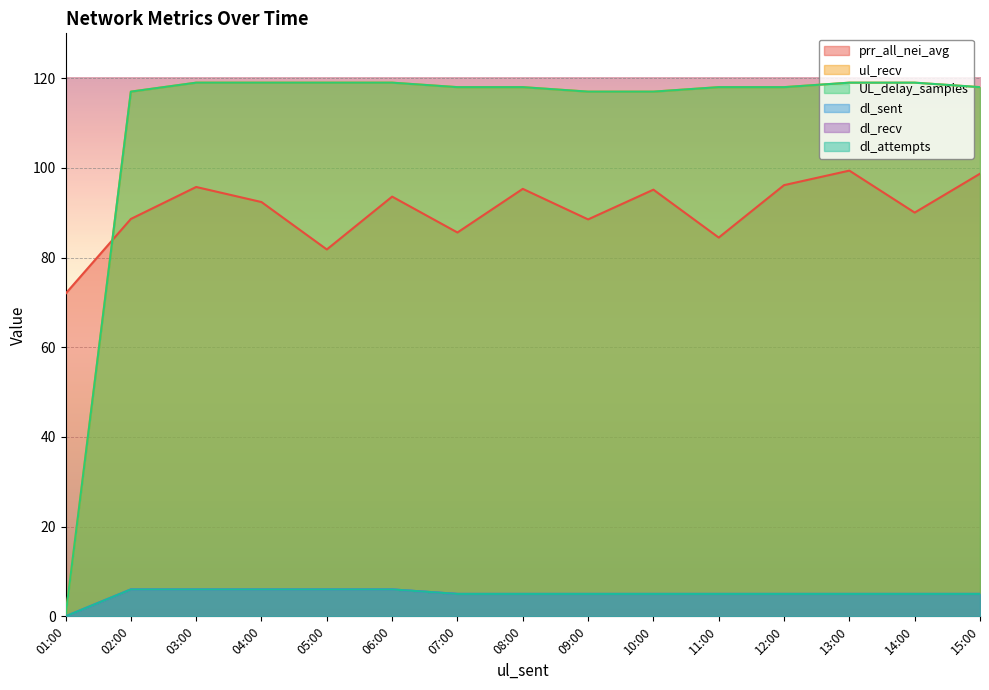

At which label does dl_recv first exceed 5?

02:00